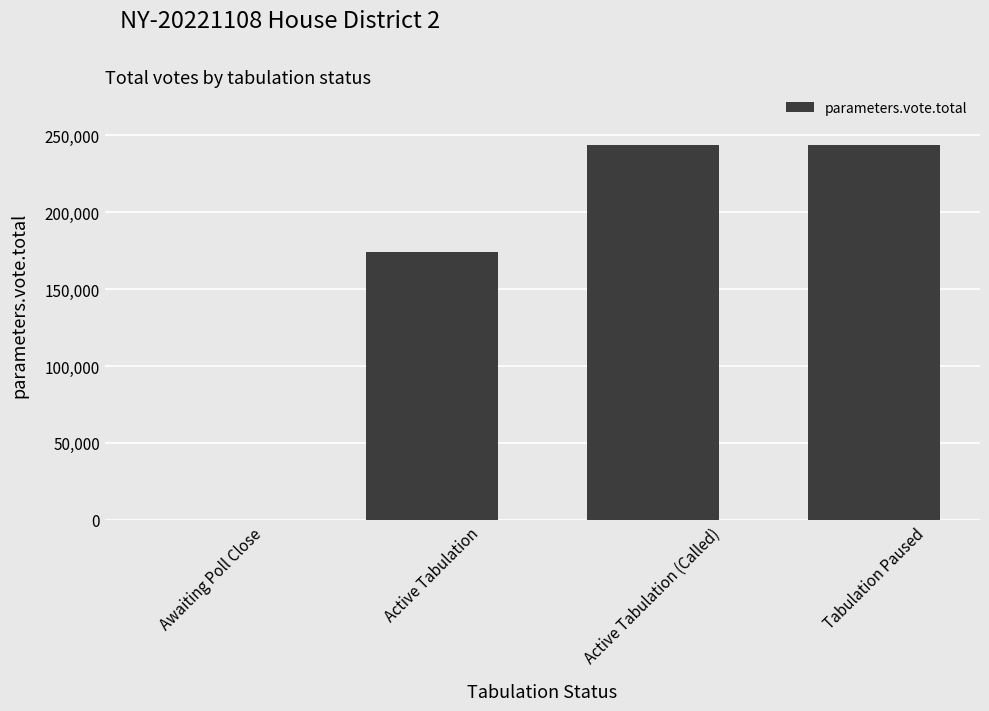

At which label is the value closest to 121935?

Active Tabulation